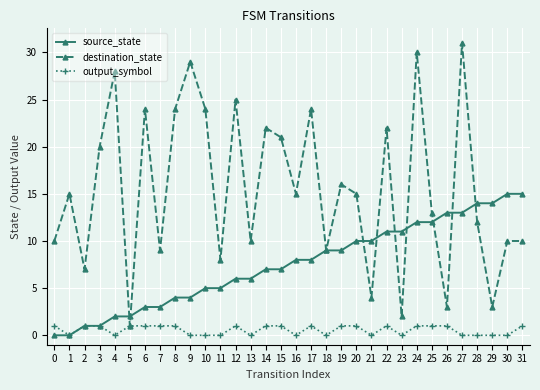

Rank the series by their maximum value, from highest to lowest.

destination_state, source_state, output_symbol